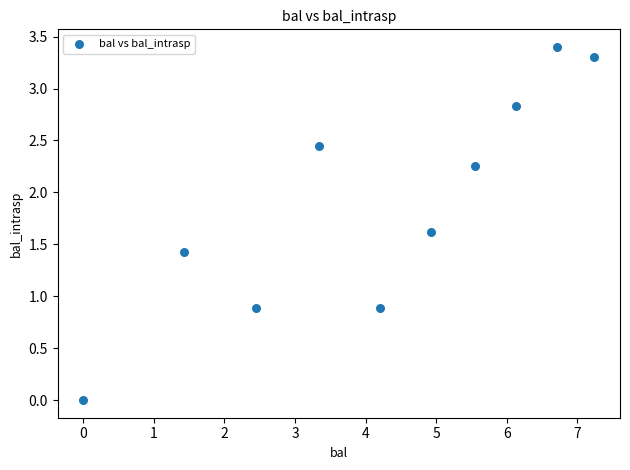

What is the average X value?

4.2